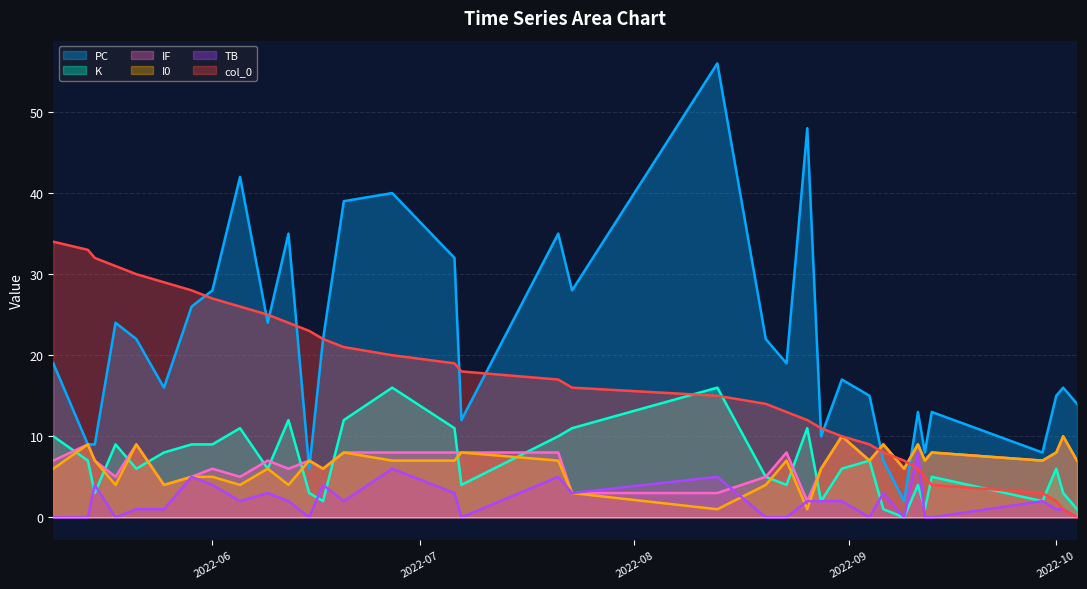

How many values in the col_0 series exceed 17?

17